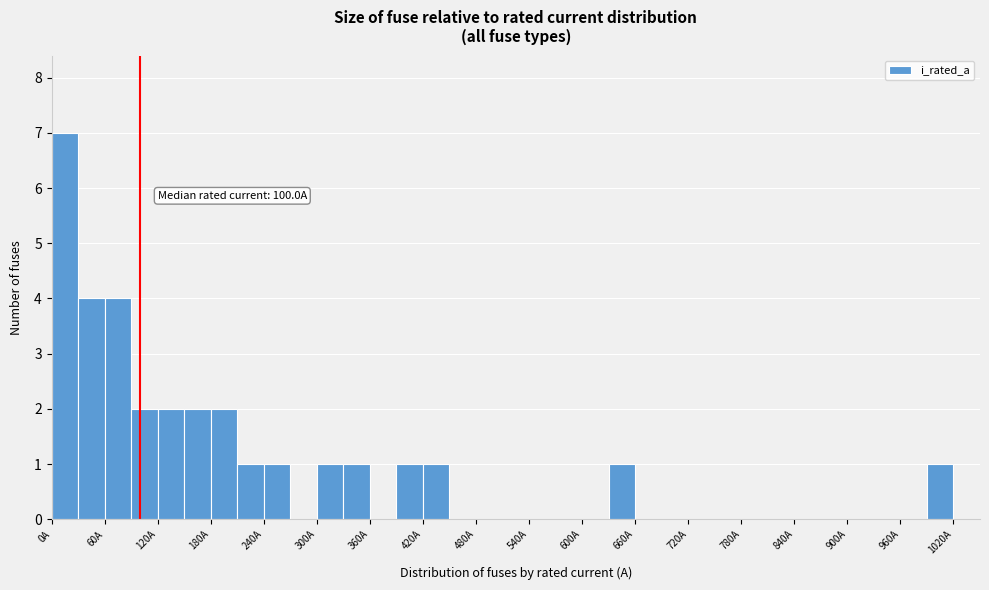

Read against the x-axis, roughly where is the centre of the tallest bar?

20